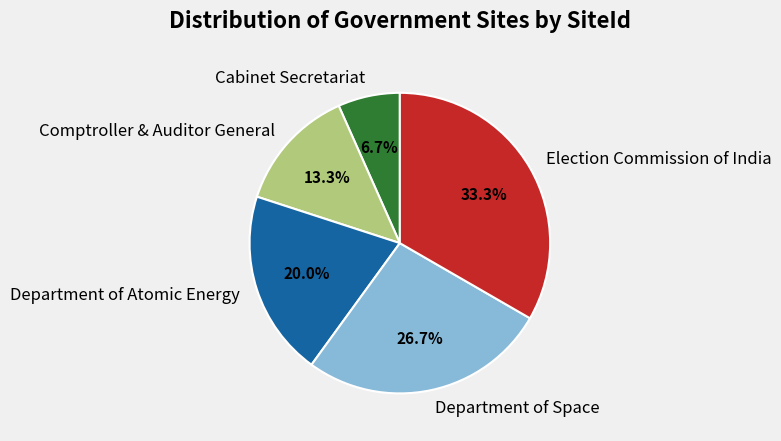

What is the total percentage of Department of Atomic Energy and Comptroller & Auditor General?

33.3%